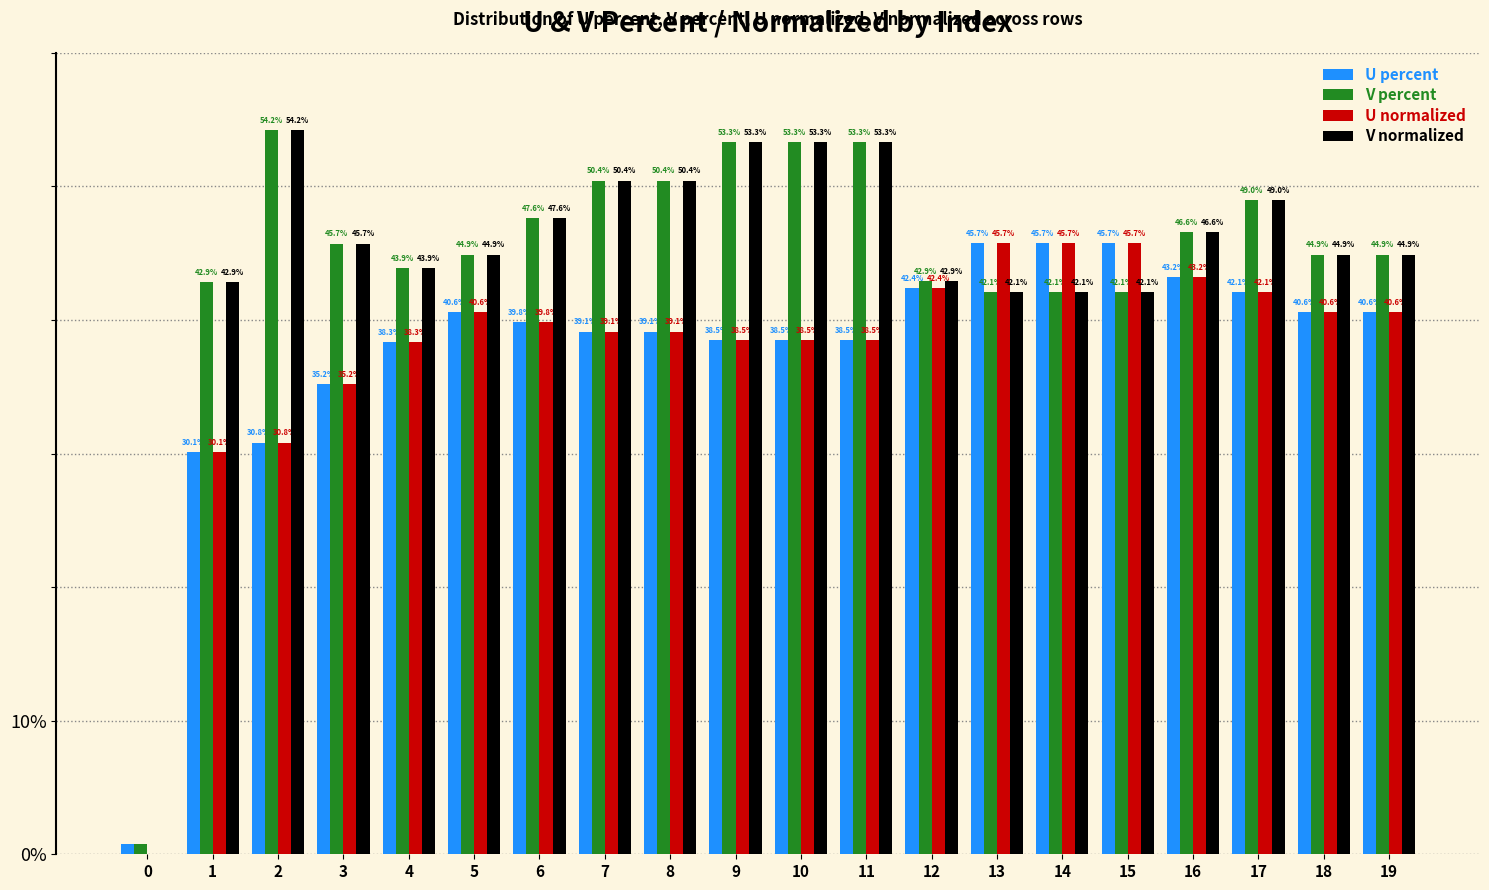

Where does the V percent series first go above 45?

2